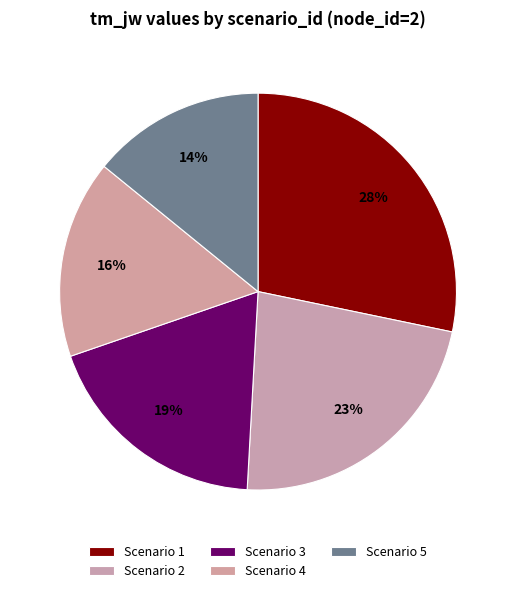

How many segments does this pie chart have?

5